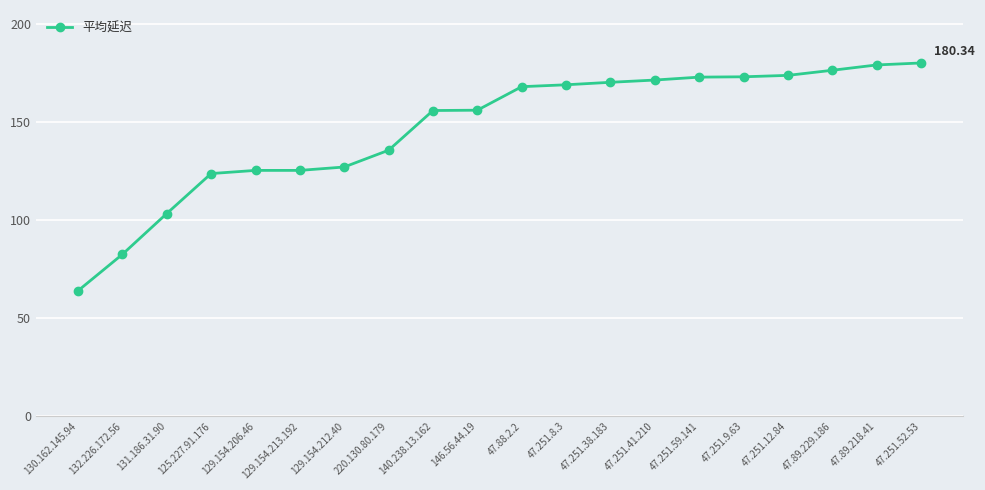

What is the ratio of the value at 125.227.91.176 to the value at 129.154.212.40?

1.0